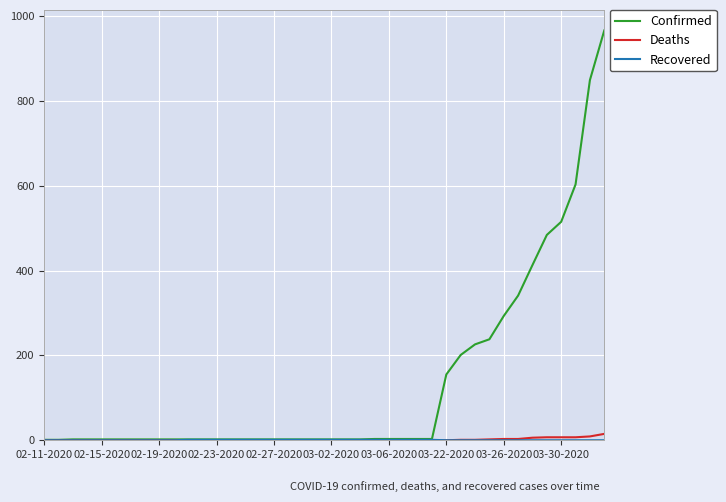

How many series are shown in this chart?

3